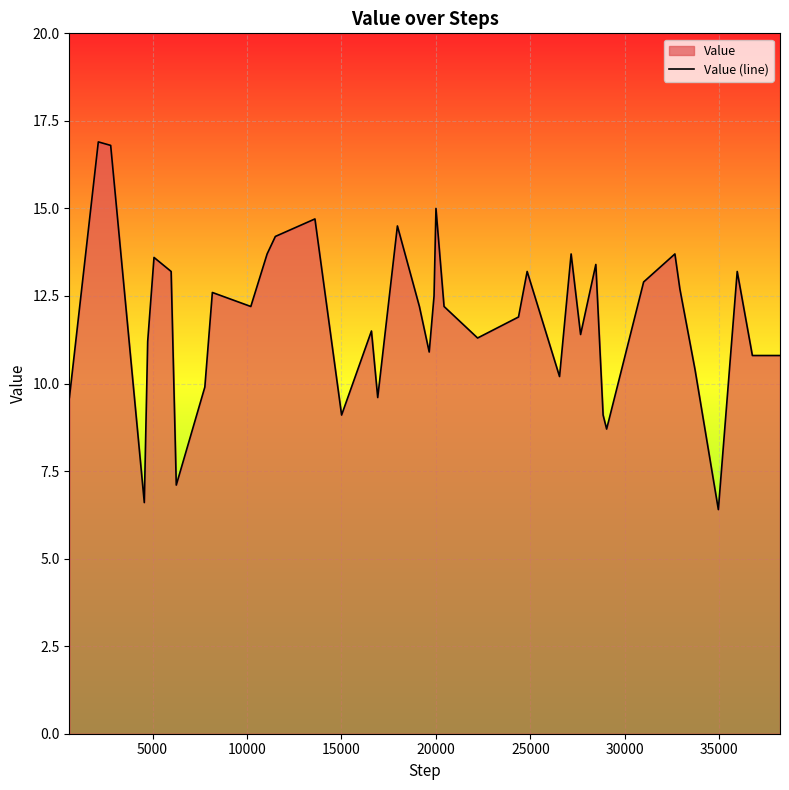

What is the smallest value displayed?

6.4